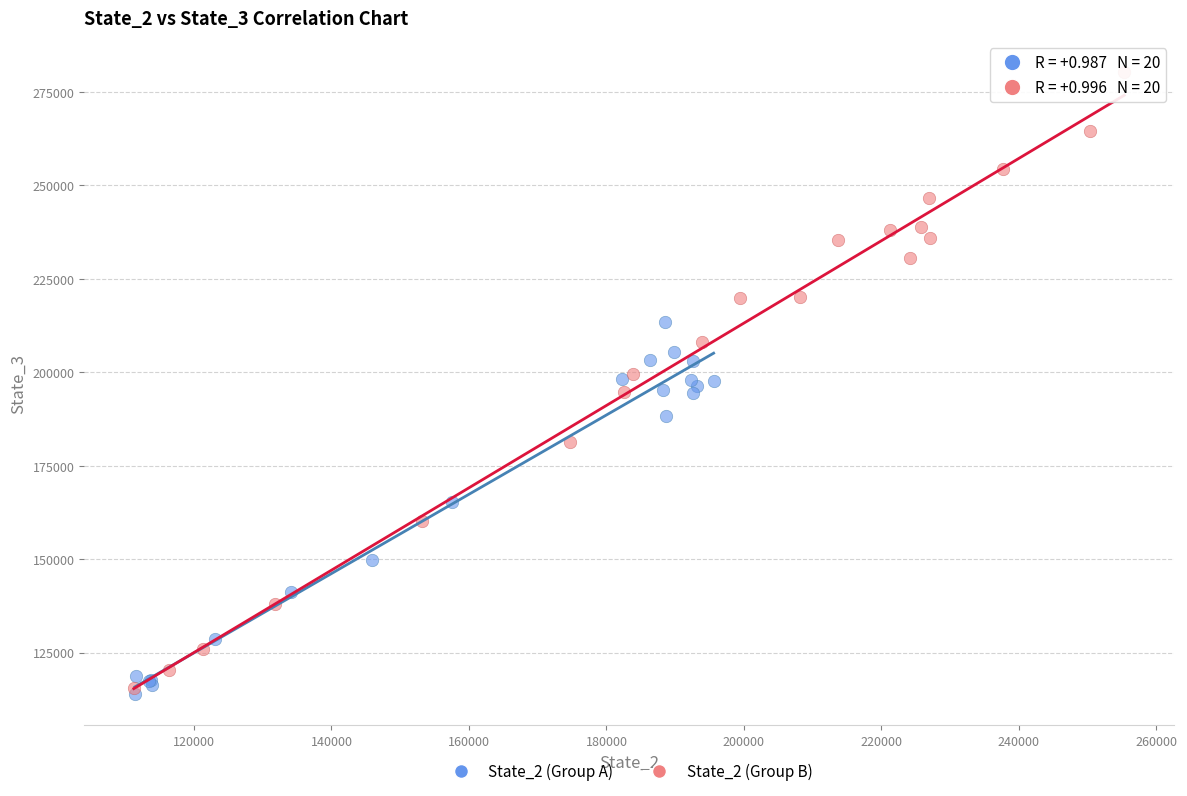

Which series reaches the minimum Y coordinate?

State_2 (Group A)